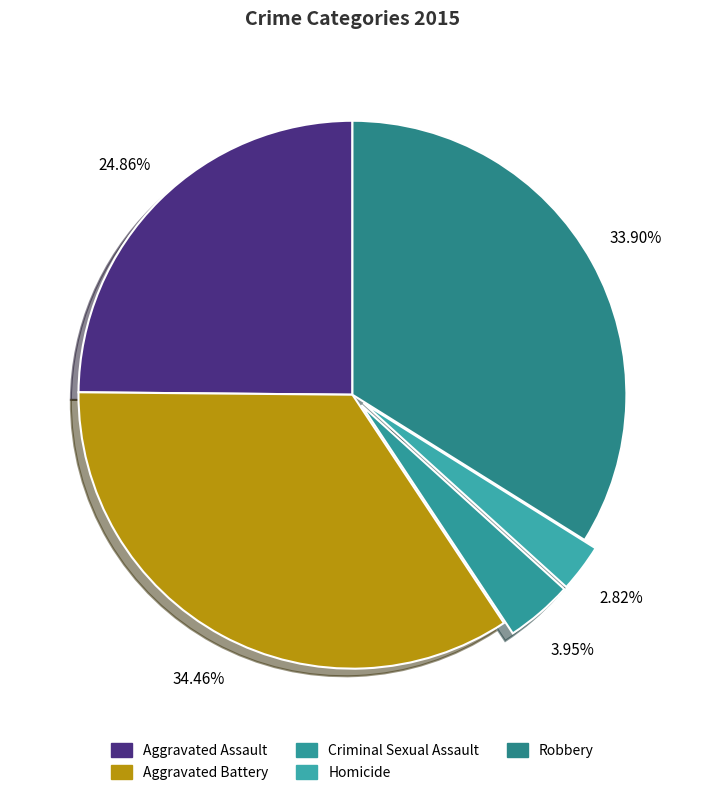

Count the number of slices in the pie.

5